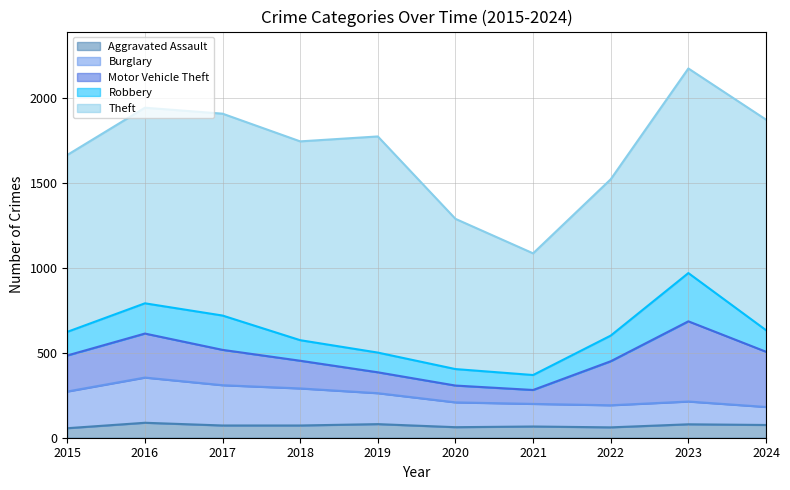

What is the difference between the Robbery values at 2020 and 2015?

42